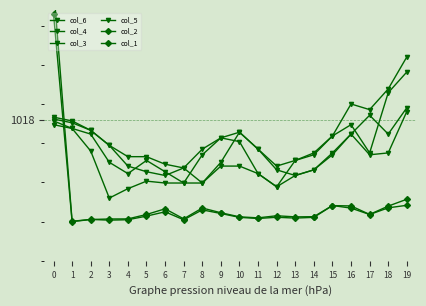

How many interior local valleys does the col_1 series have?

5